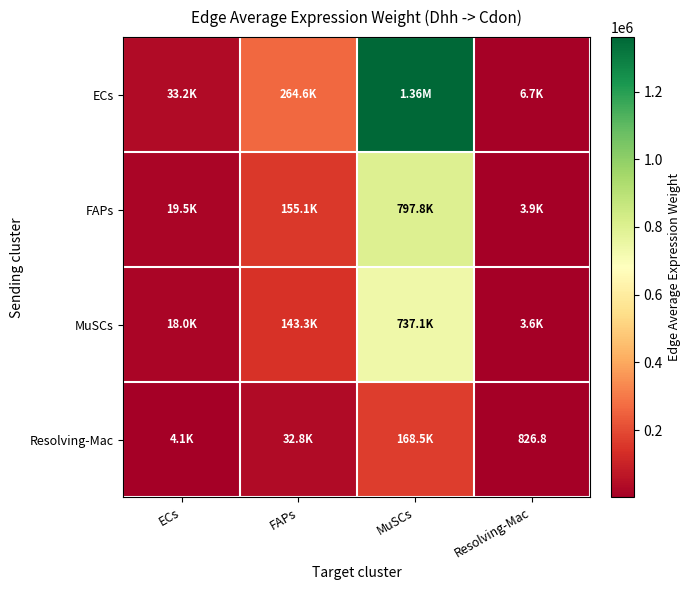

At which label is Resolving-Mac closest to 84675?

FAPs